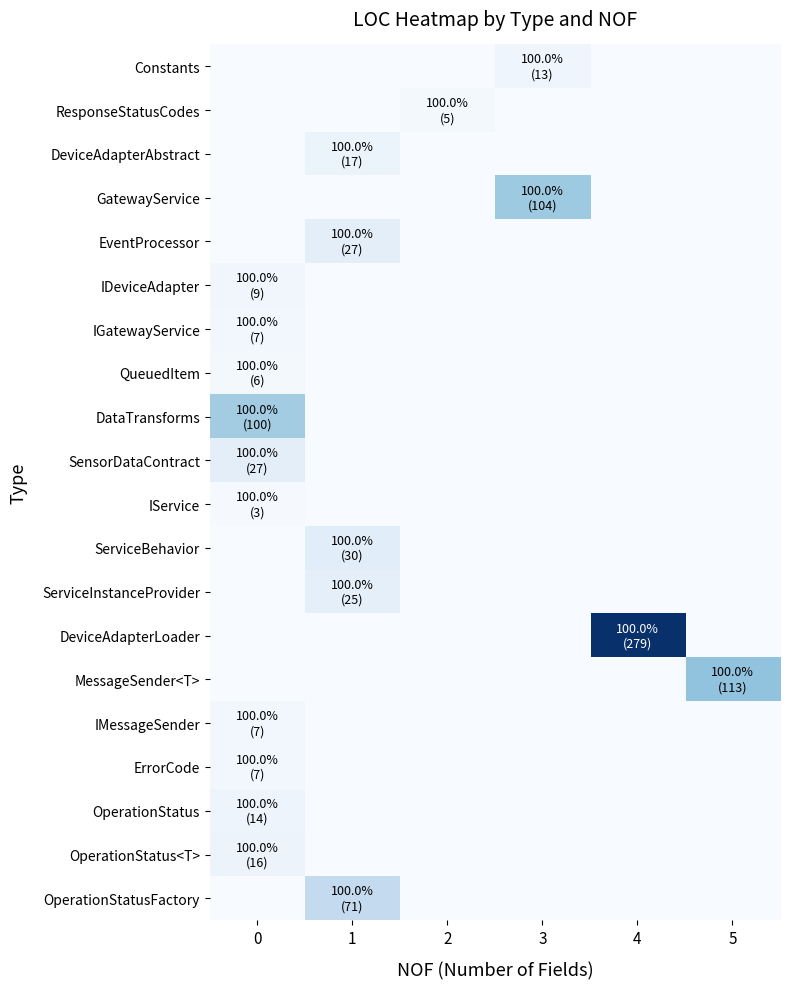

What is the difference between the highest and lowest values at 2?

5